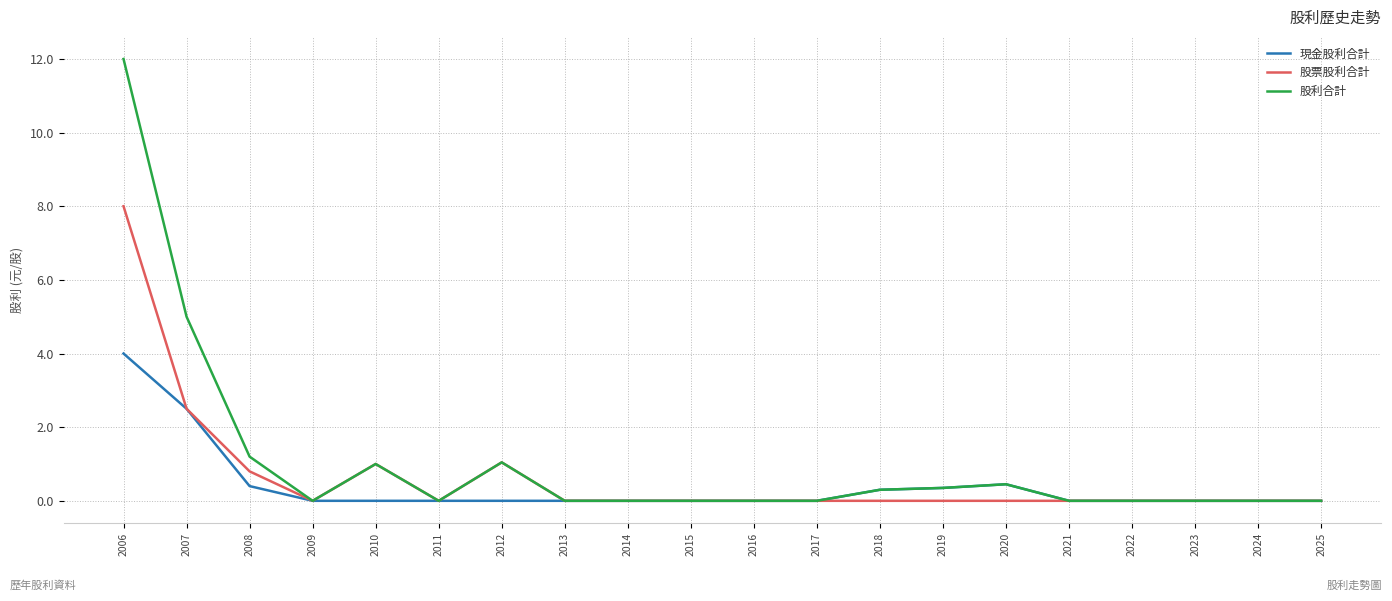

What is the greatest value displayed?

12.0